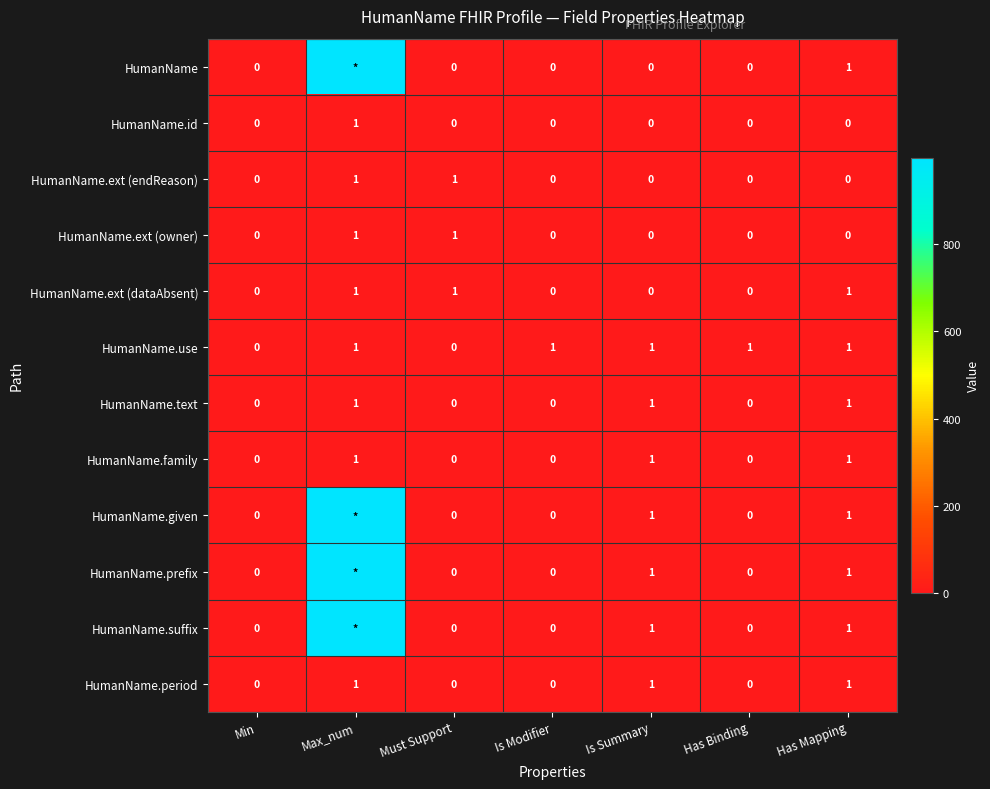

How many categories are shown in the chart?

7